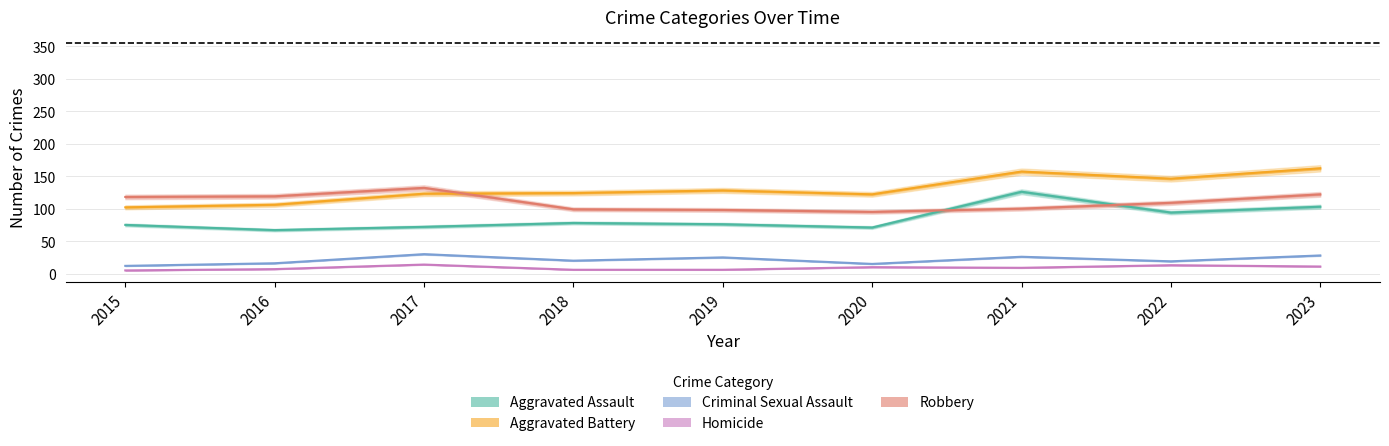

Rank the series at 2019 from lowest to highest value.

Homicide, Criminal Sexual Assault, Aggravated Assault, Robbery, Aggravated Battery